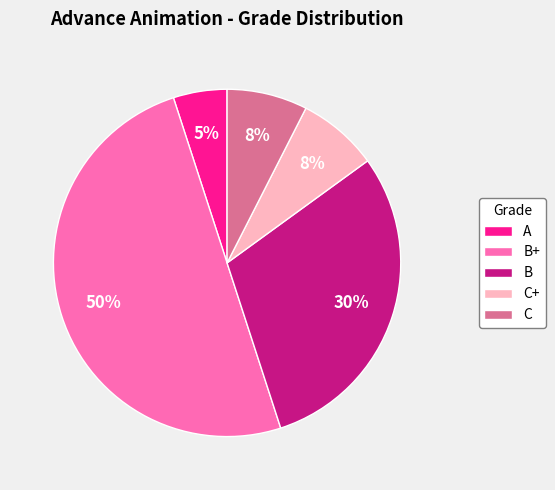

Which has a higher value, C or B?

B